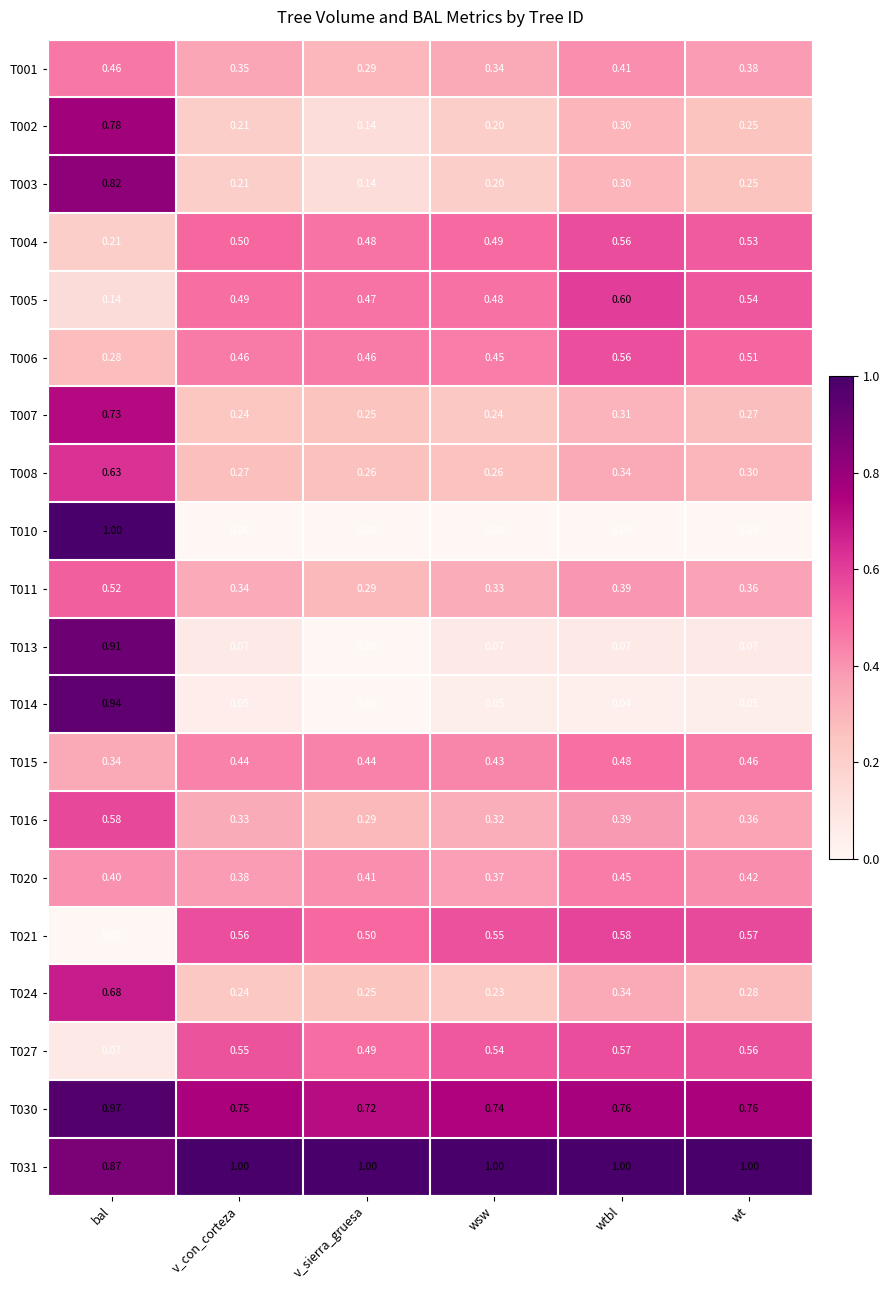

At which category is the sum across all series the highest?

bal